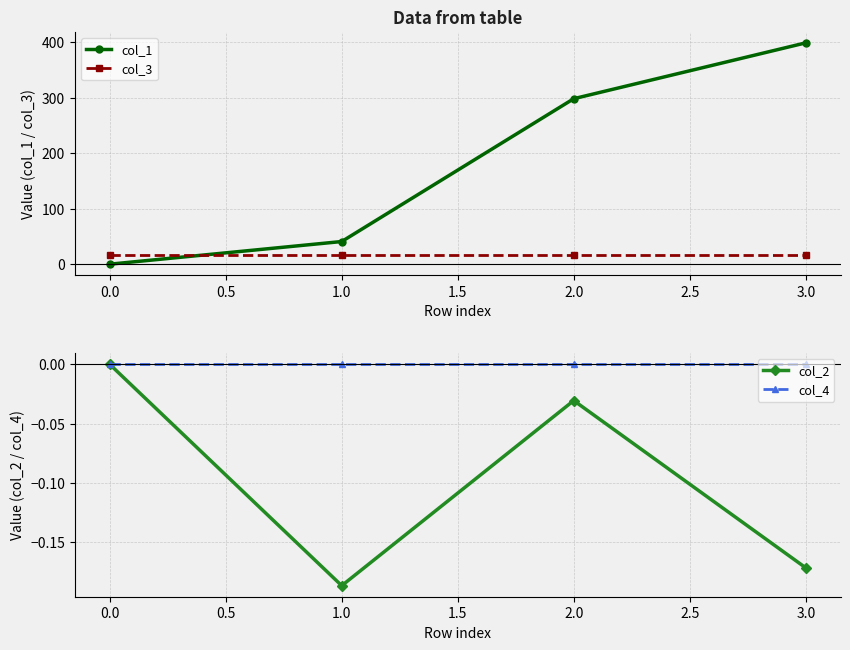

Where is col_1 nearest to the value 199?

2.0